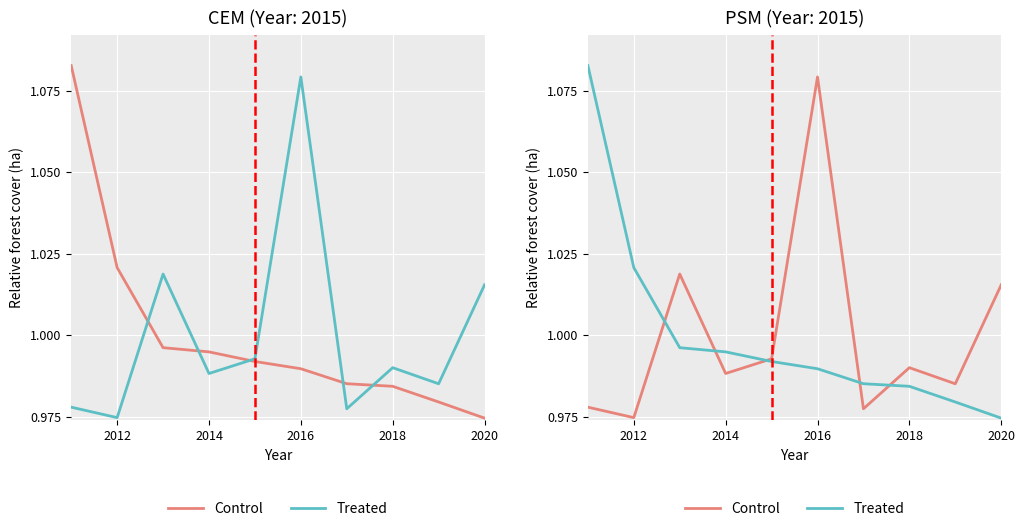

How many intersections are there between Control and Treated?

5